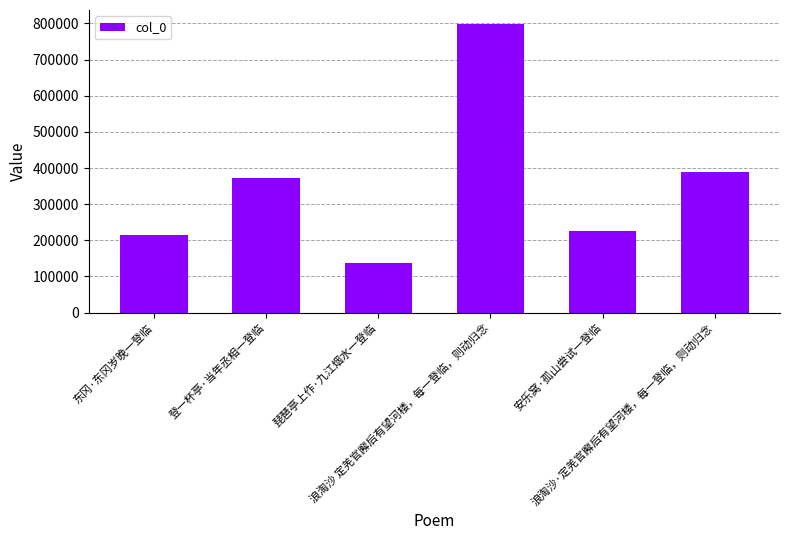

What is the sum of the values at 安乐窝·孤山尝试一登临 and 登一杯亭·当年丞相一登临?

598155